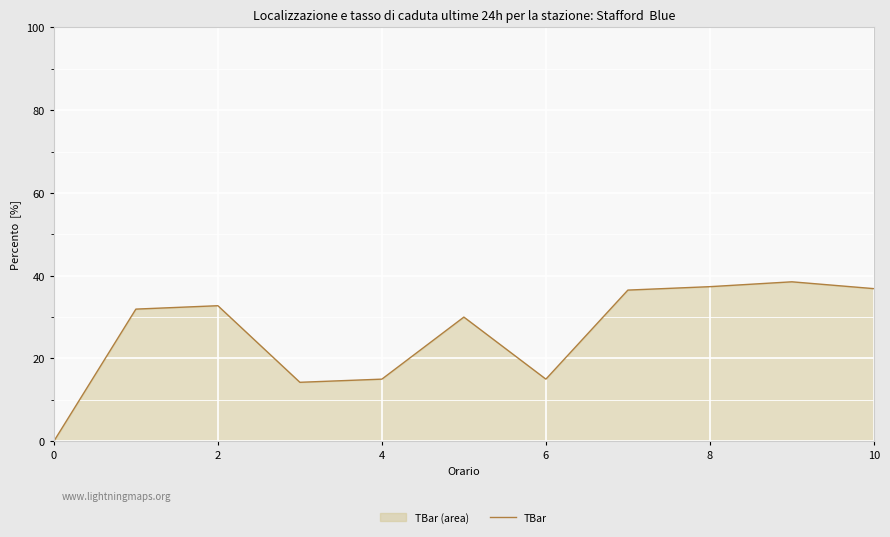

What is the difference between the maximum and minimum values?

38.5